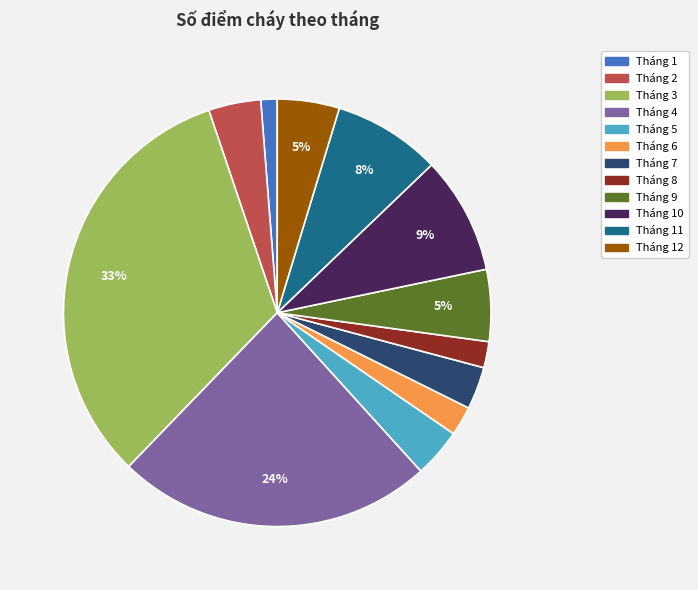

To the nearest percent, what is the average slice percentage?

8%